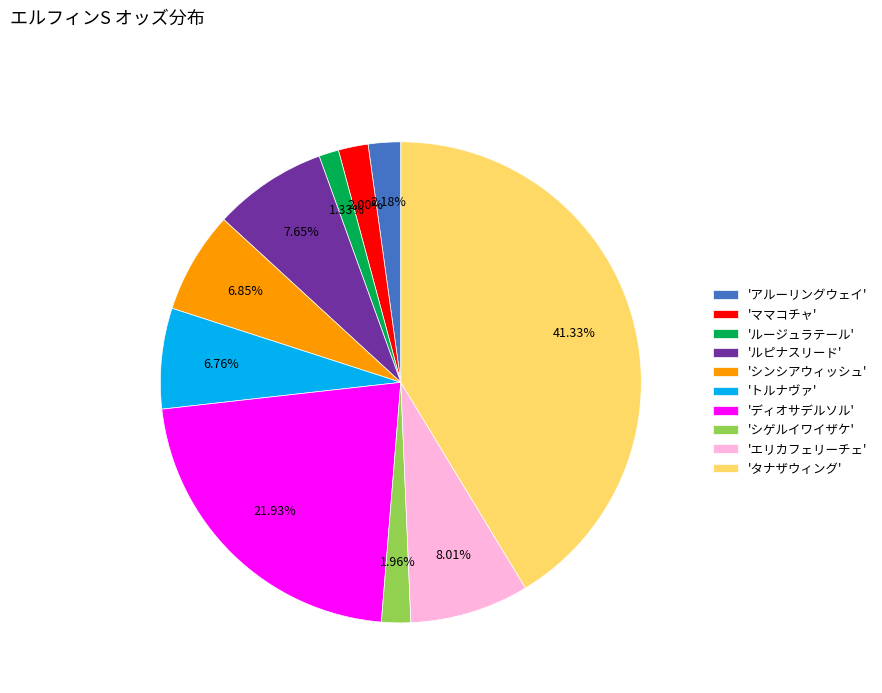

What is the largest slice in the pie chart?

'タナザウィング'